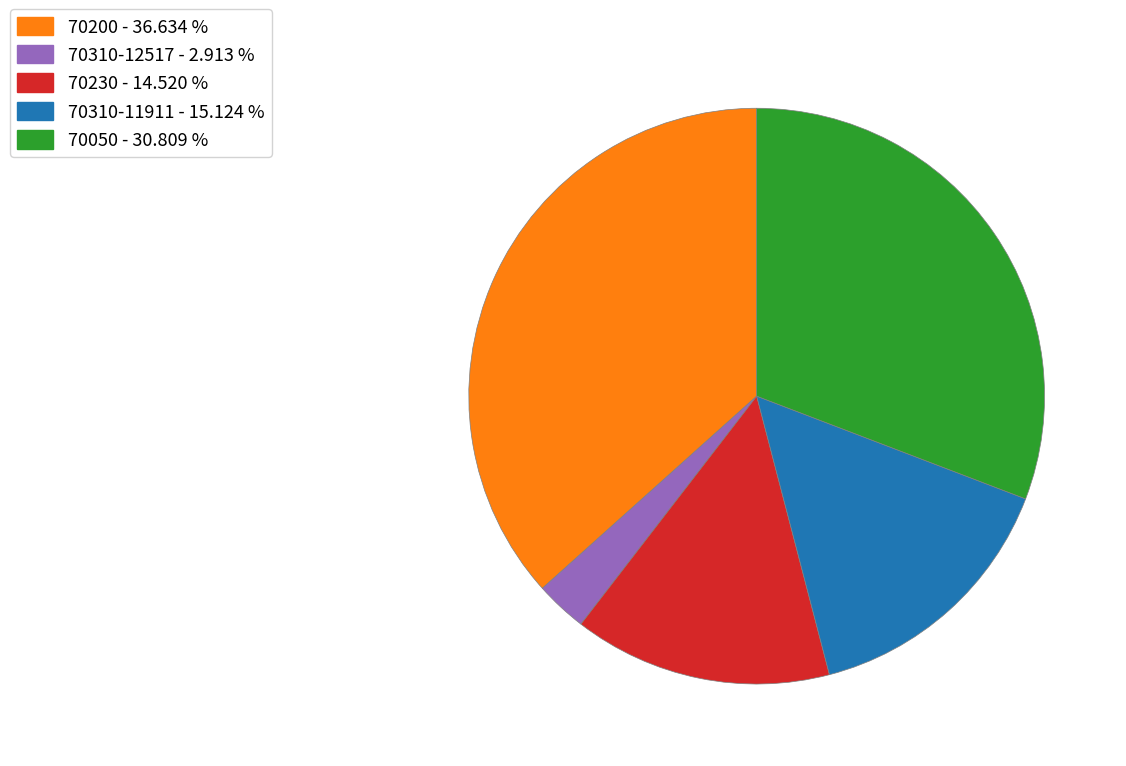

Is there any slice that represents more than half of the pie?

No